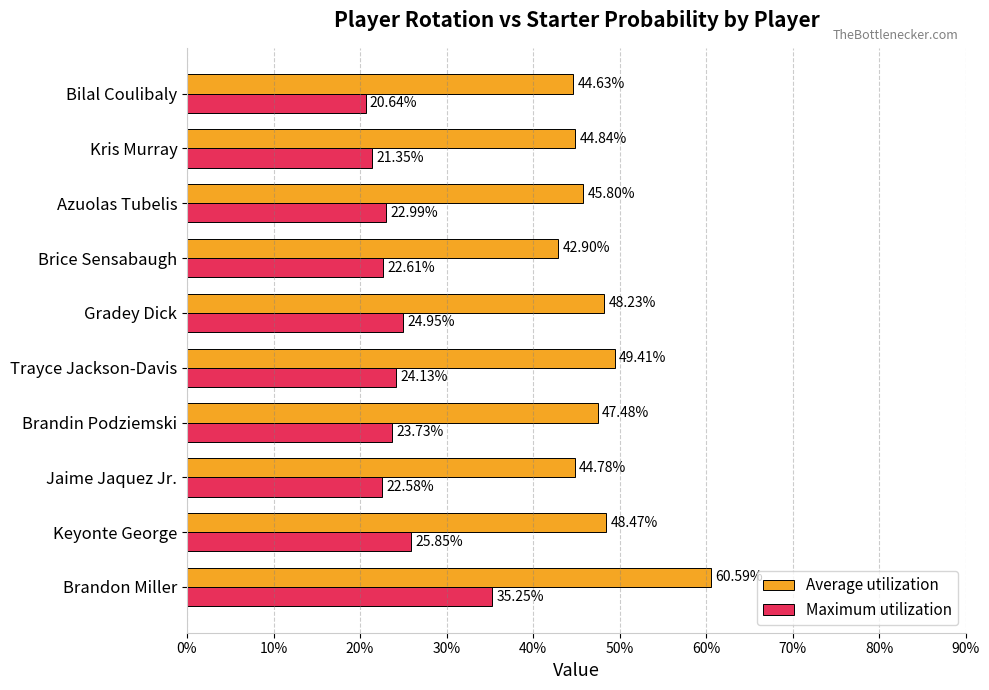

What are all the series names shown in the legend?

Average utilization, Maximum utilization